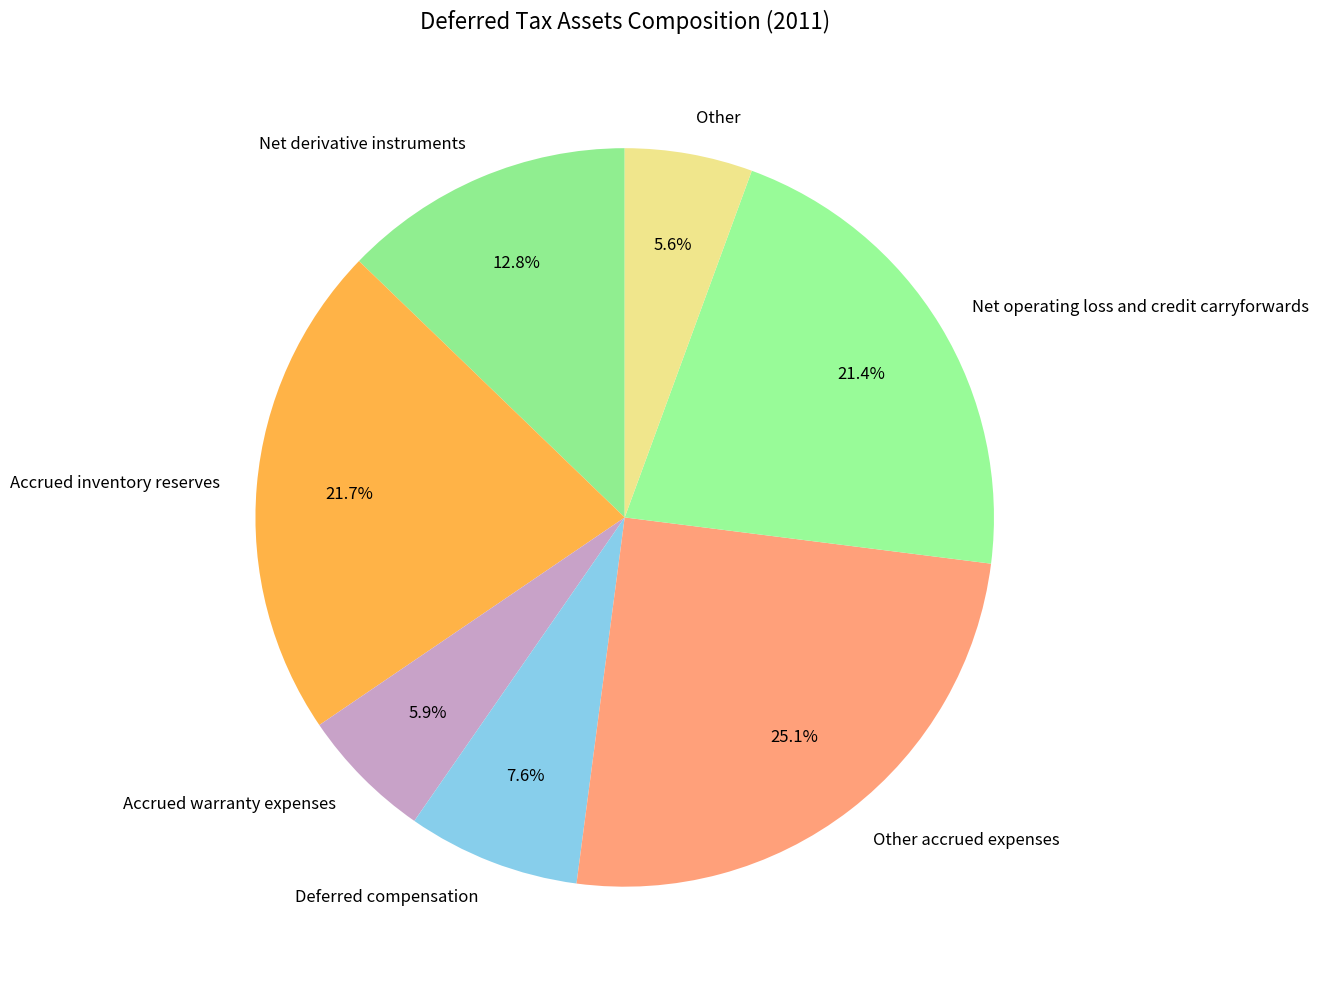

To the nearest percent, what is the combined percentage of Accrued inventory reserves and Net operating loss and credit carryforwards?

43%